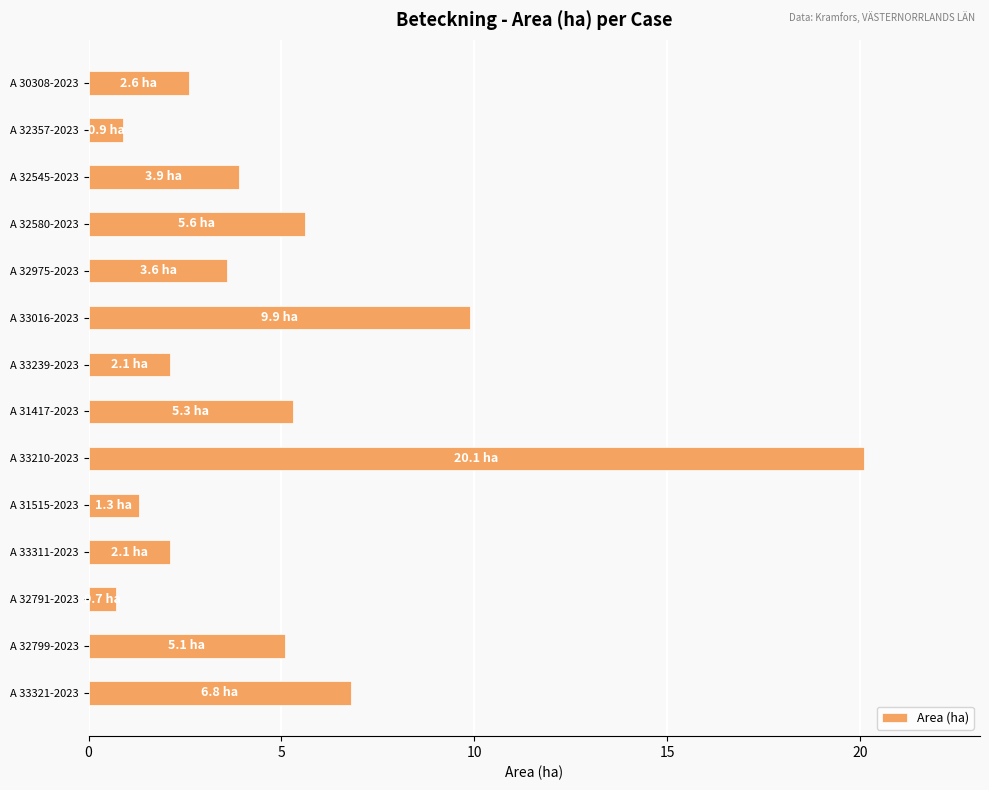

Are the bars horizontal?

Yes